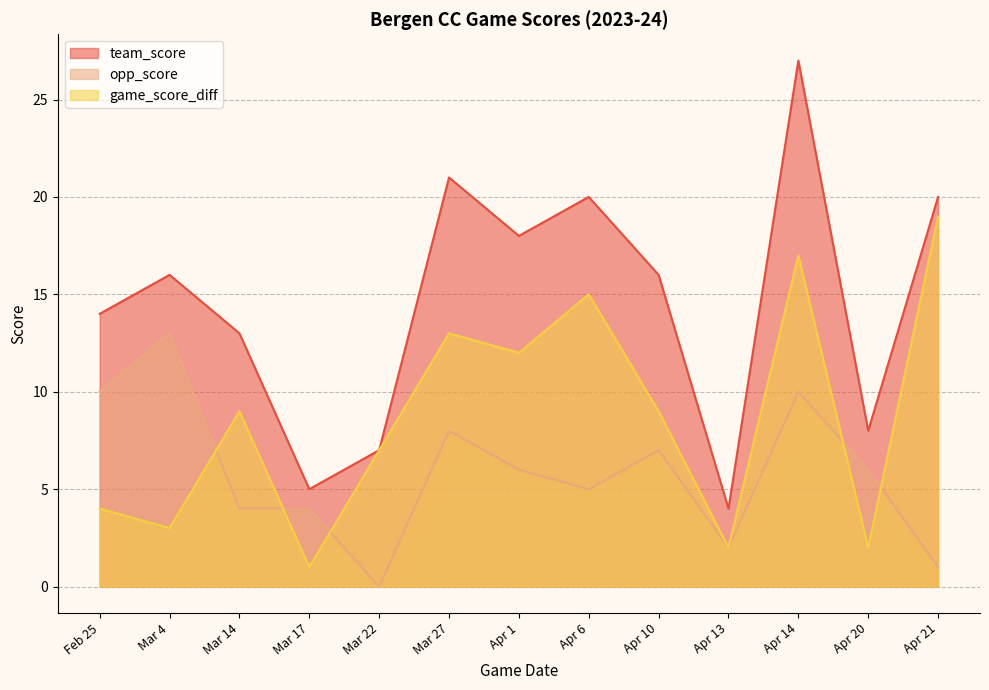

At which label does opp_score first exceed 6?

Feb 25